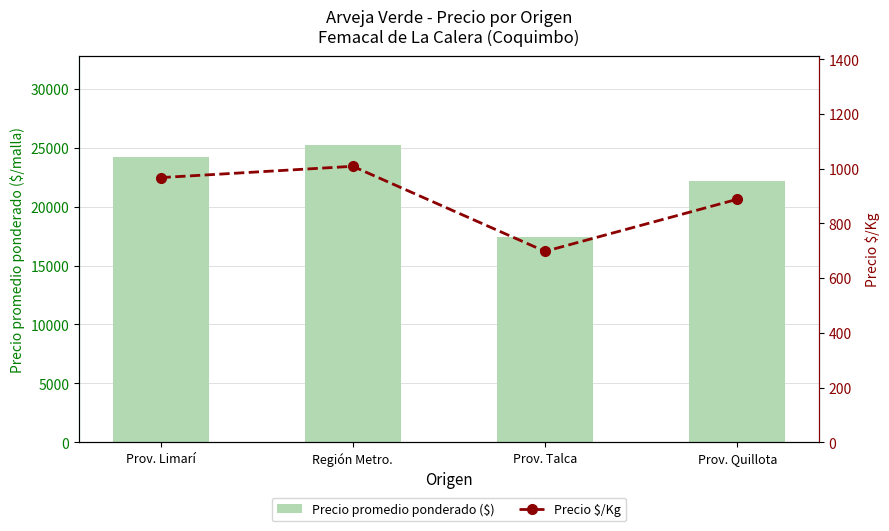

How many groups of bars are there?

4